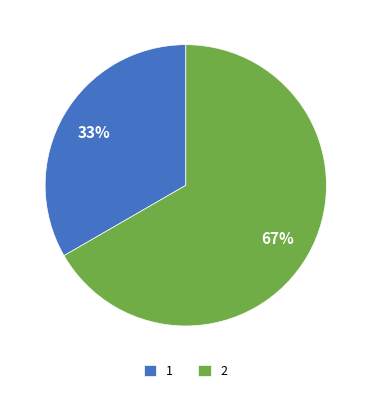

Rank the categories by value from lowest to highest.

1, 2